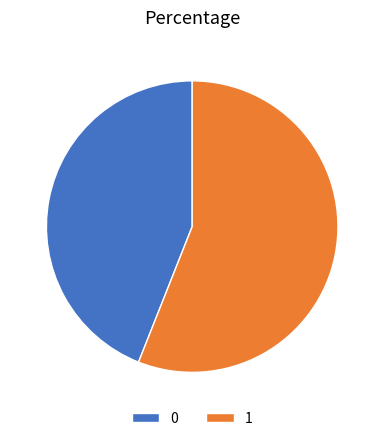

What is the ratio of the value at 0 to the value at 1?

0.8